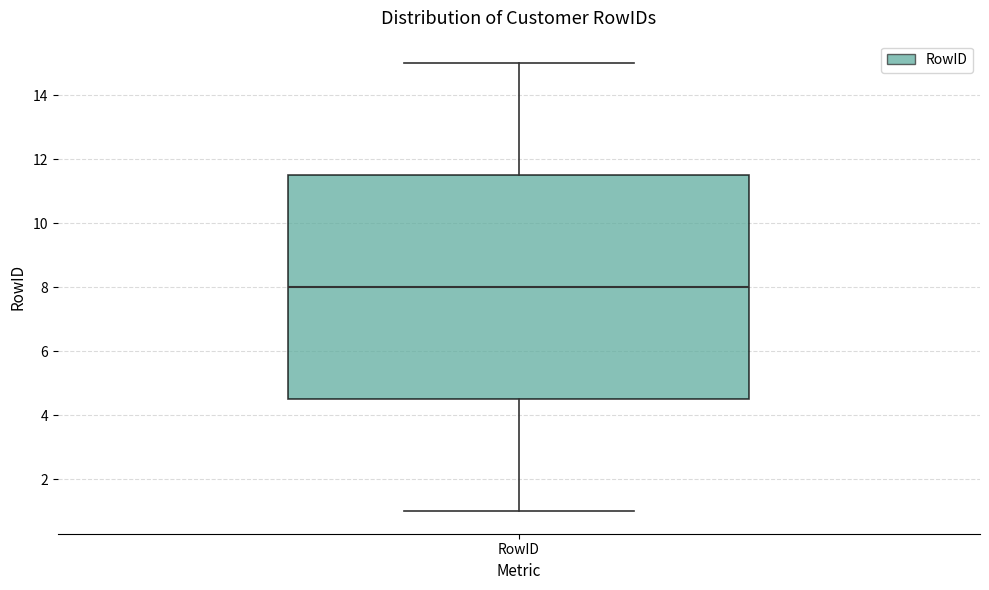

Where does the lower whisker of the box for RowID end on the y-axis? The values are not printed on the chart, so give them approximately, as read against the axis.

1.0